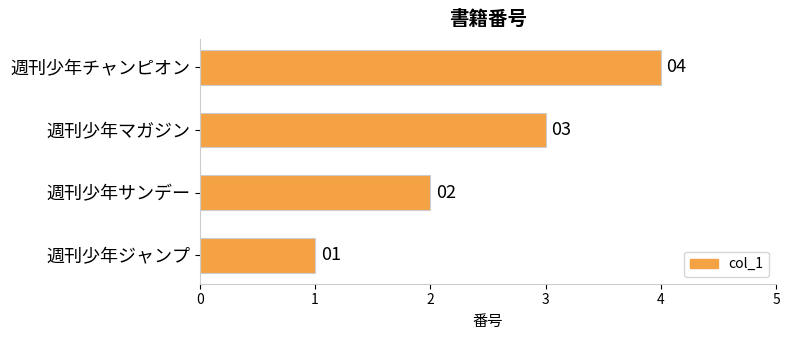

Count the values in the range 2 to 4.

3